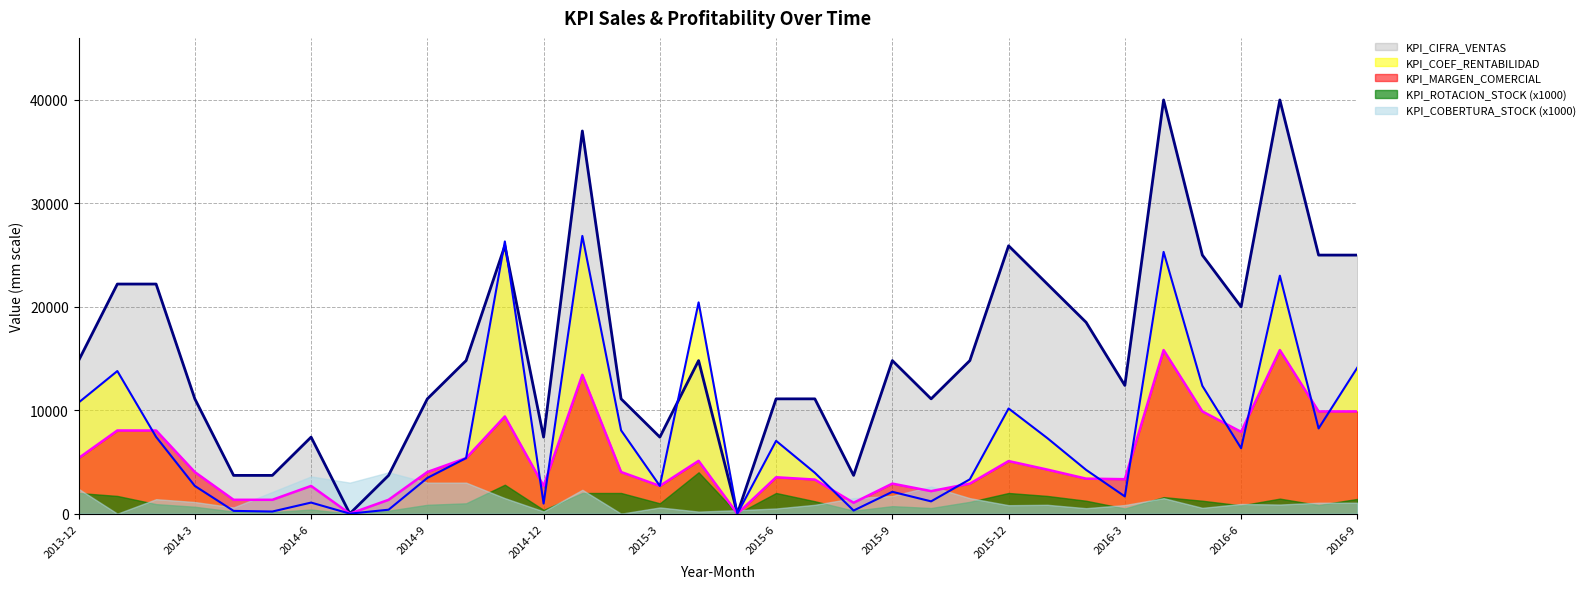

What are all the series names shown in the legend?

KPI_CIFRA_VENTAS, KPI_COEF_RENTABILIDAD, KPI_MARGEN_COMERCIAL, KPI_ROTACION_STOCK (x1000), KPI_COBERTURA_STOCK (x1000)